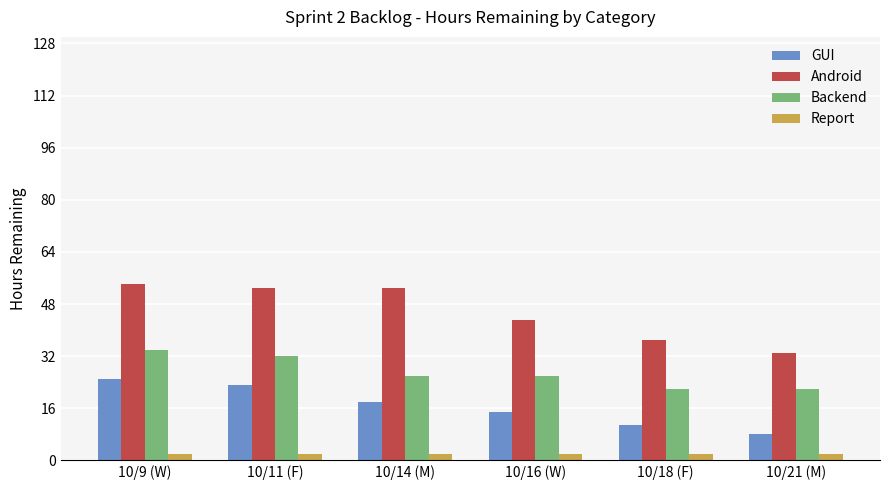

Which series has the largest range (max minus min)?

Android